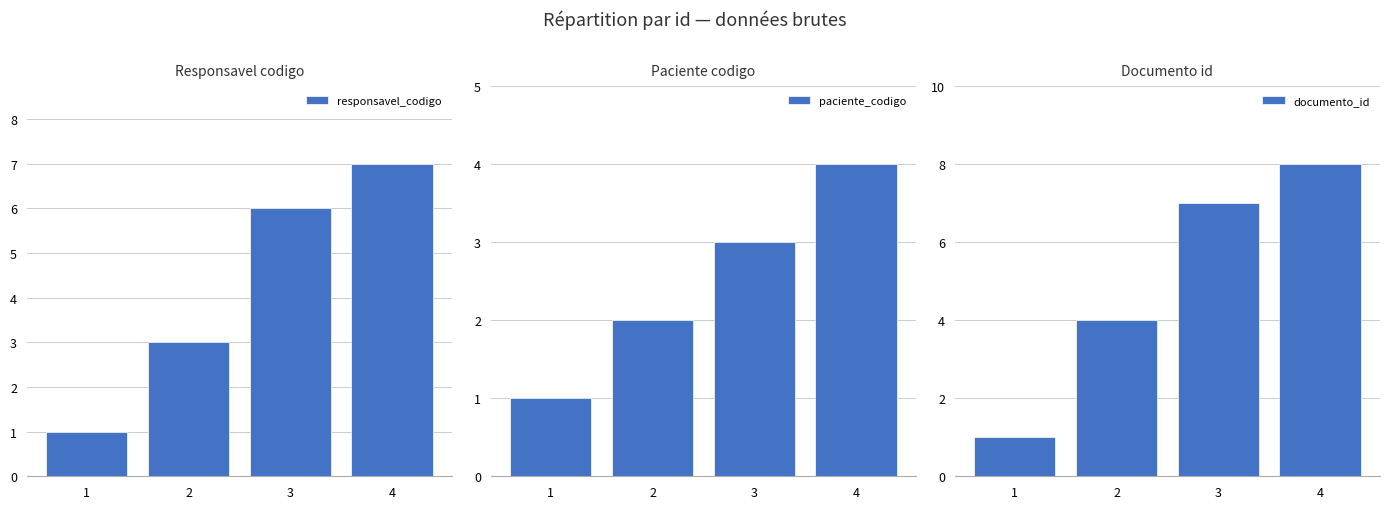

The value of paciente_codigo at 4 is 4. True or false?

True